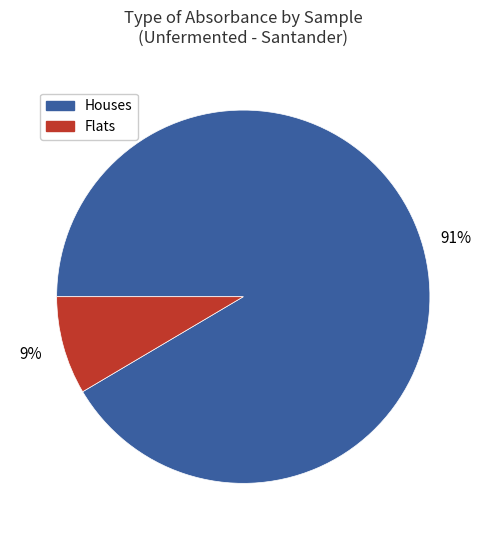

The Flats slice represents 21% of the pie. True or false?

False